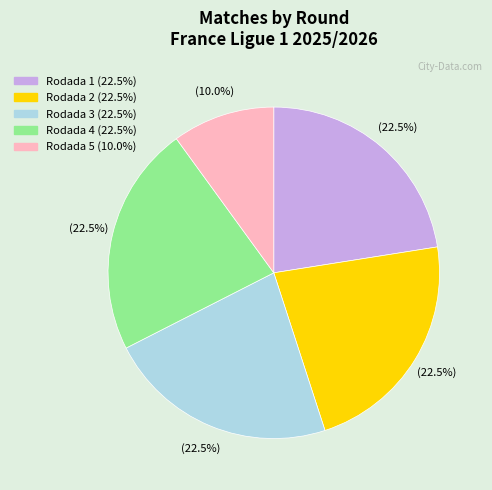

Is there a majority slice in this chart?

No